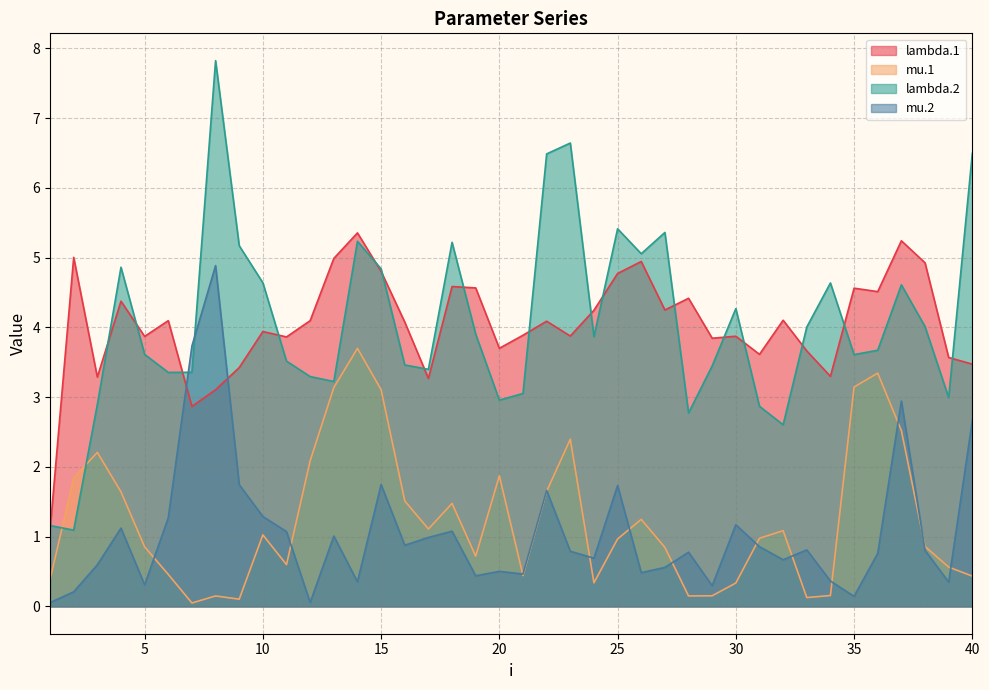

How many interior local valleys does the mu.2 series have?

12